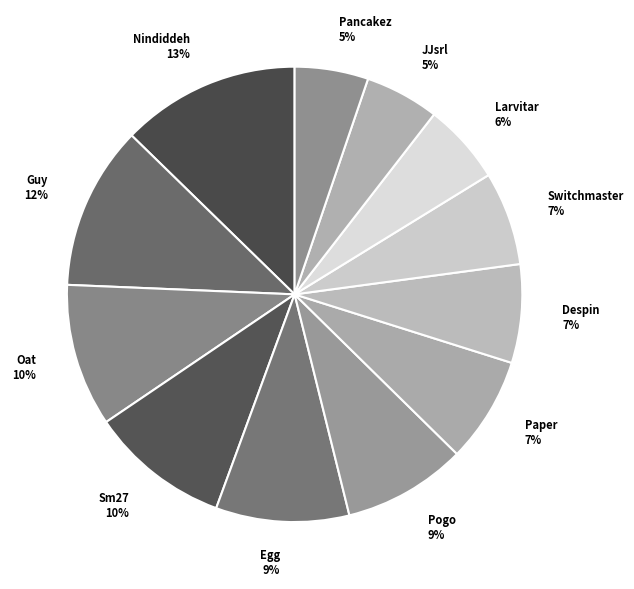

True or false: Larvitar accounts for 6% of the total.

True